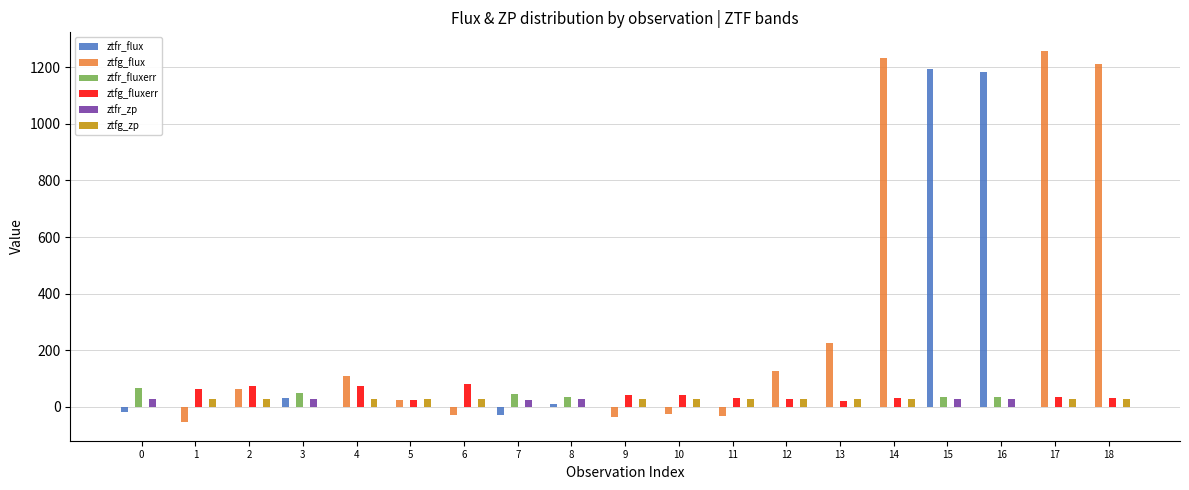

The ztfr_flux series shows -722.0 at 6. True or false?

False